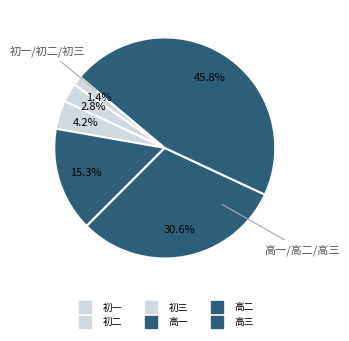

What is the smallest slice in the pie chart?

初一